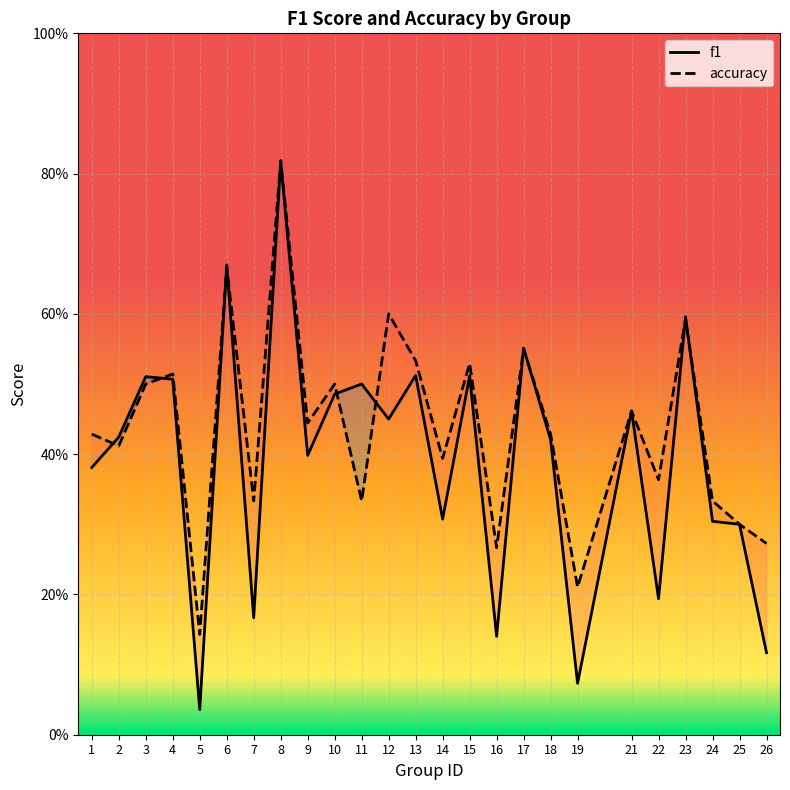

Which category has the lowest value in the accuracy series?

5